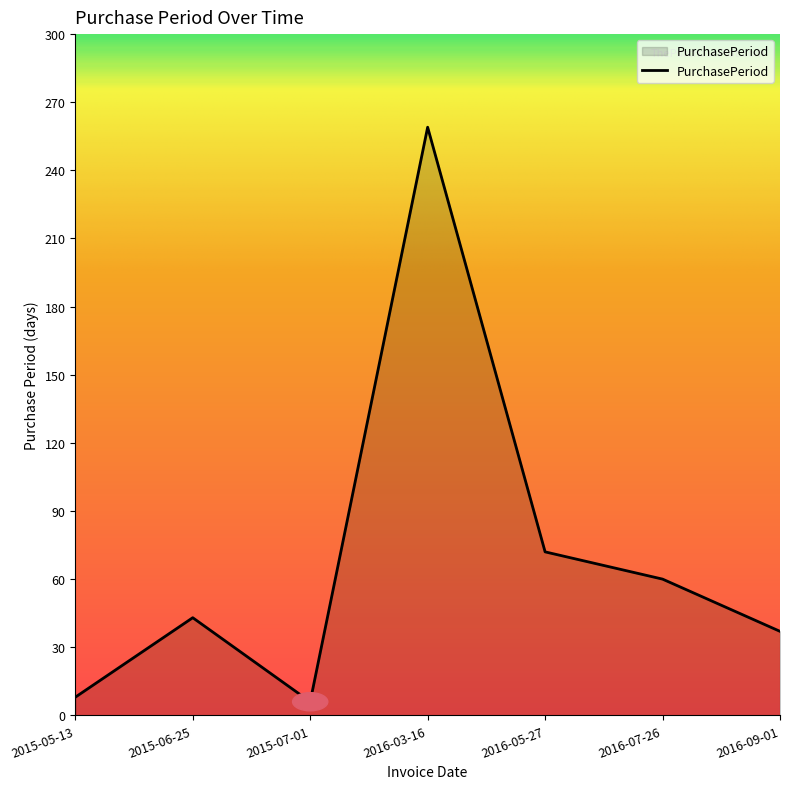

Reading right to left, list all the values displayed in this chart.

2016-09-01=37	2016-07-26=60	2016-05-27=72	2016-03-16=259	2015-07-01=6	2015-06-25=43	2015-05-13=8